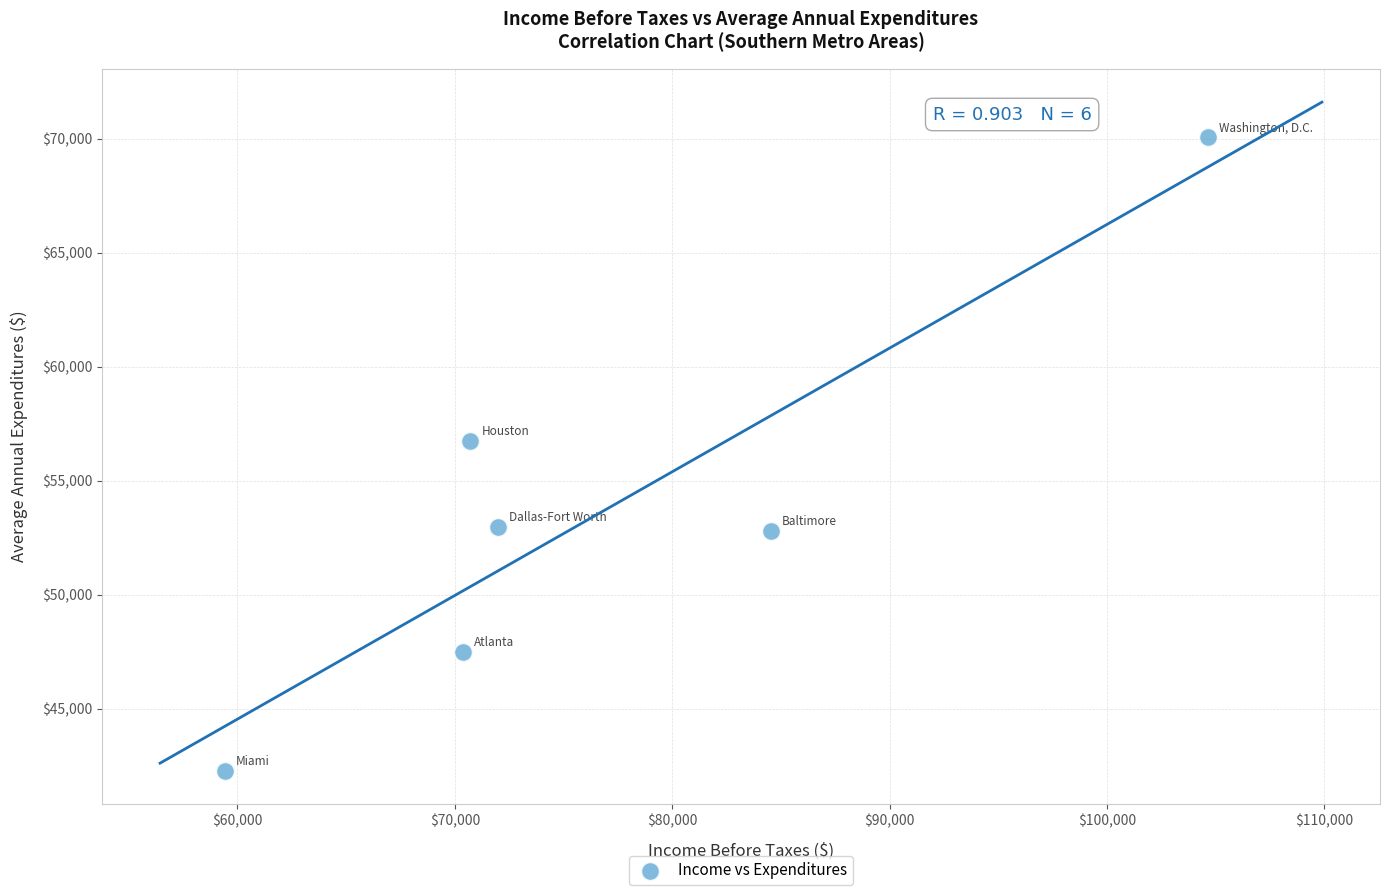

What is the average Y value?

53733